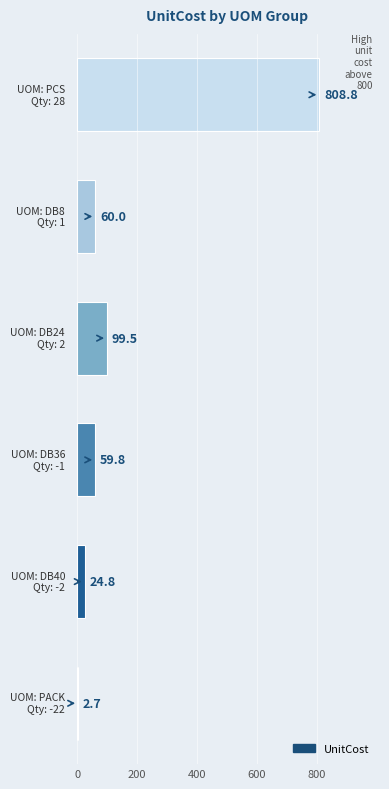

What is the greatest value displayed?

808.8